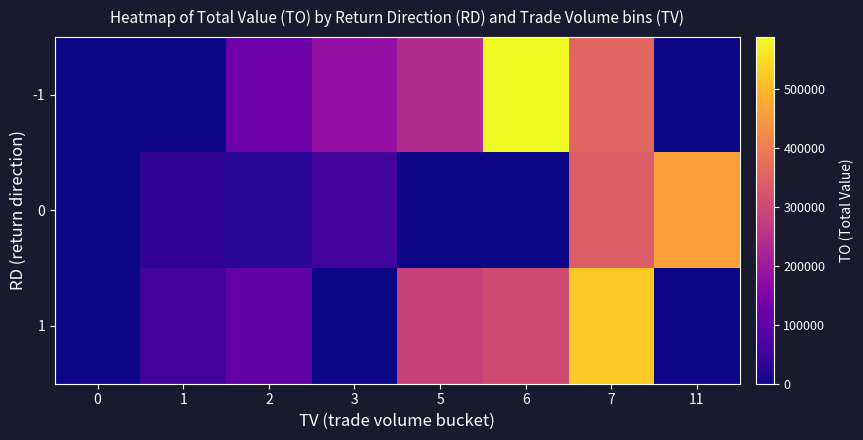

Reading left to right, what are all the values shown in this chart?

-1: 0=0	1=0	2=123150	3=179700	5=239900	6=588820	7=354400	11=0
0: 0=0	1=36500	2=28670	3=61350	5=0	6=0	7=342000	11=458980
1: 0=0	1=60000	2=106180	3=0	5=285500	6=305760	7=522260	11=0